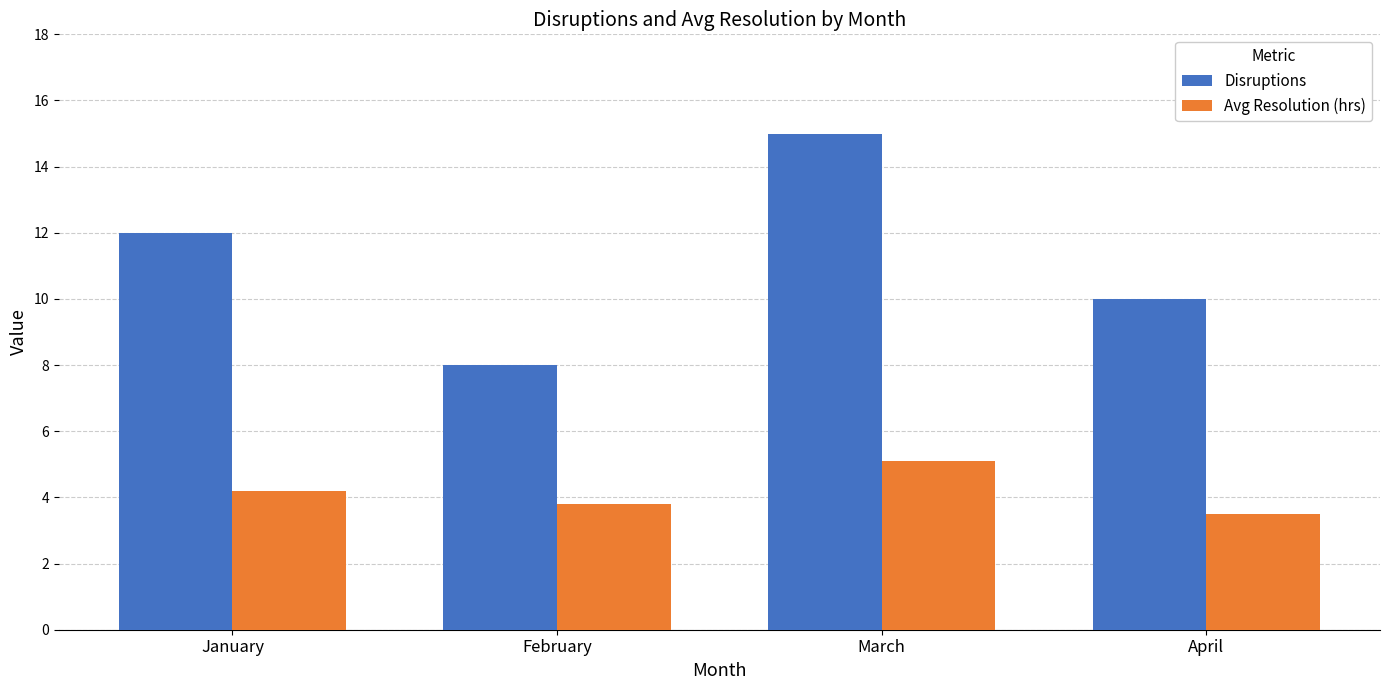

What is the greatest value displayed?

15.0